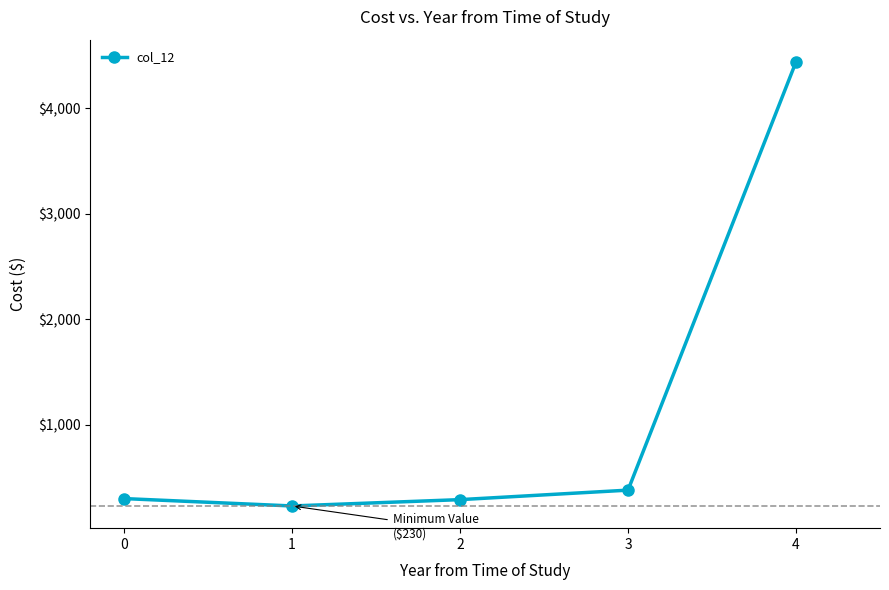

What is the value of the 4th point from the left?

380